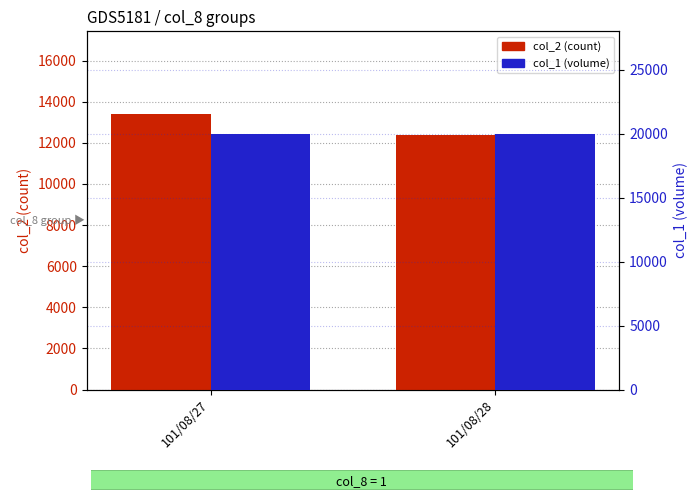

Reading right to left, list all the values displayed in this chart.

col_2 (count): 12400	13400
col_1 (volume): 20000	20000